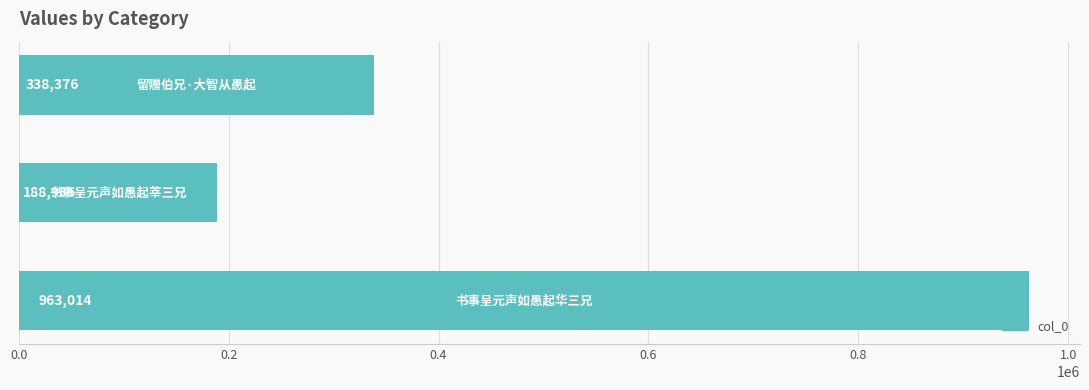

What is the difference between the maximum and minimum values?

774059